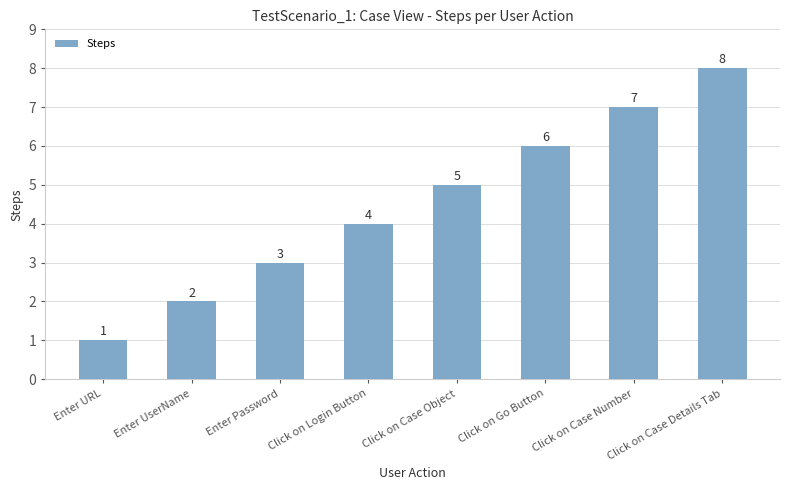

List the labels in order of value, smallest first.

Enter URL, Enter UserName, Enter Password, Click on Login Button, Click on Case Object, Click on Go Button, Click on Case Number, Click on Case Details Tab